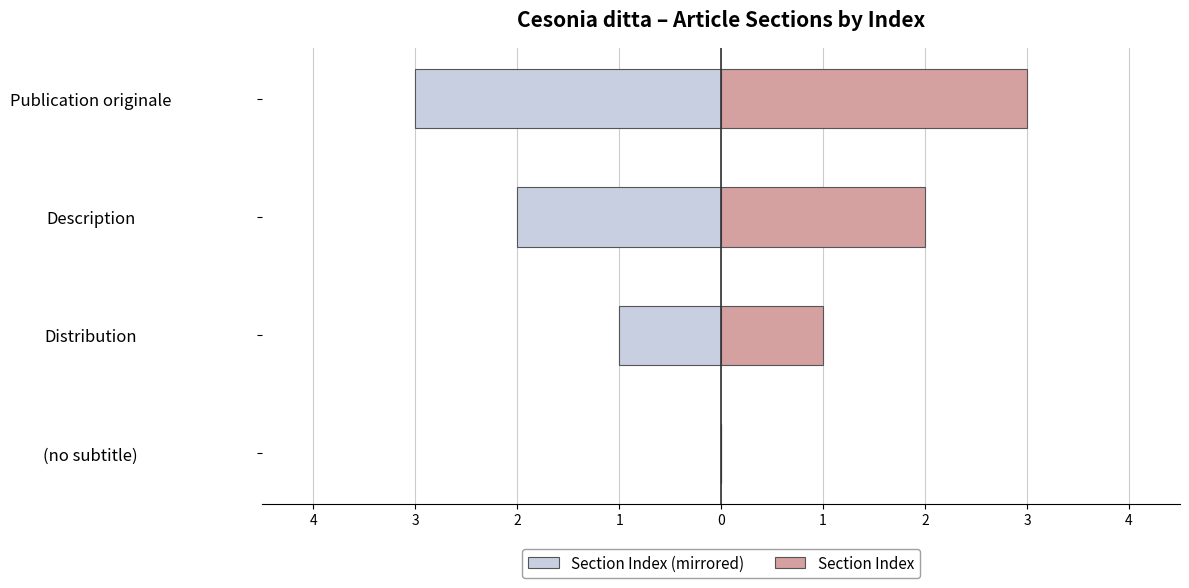

What is the difference between the maximum and minimum values in the Section Index (mirrored) series?

3